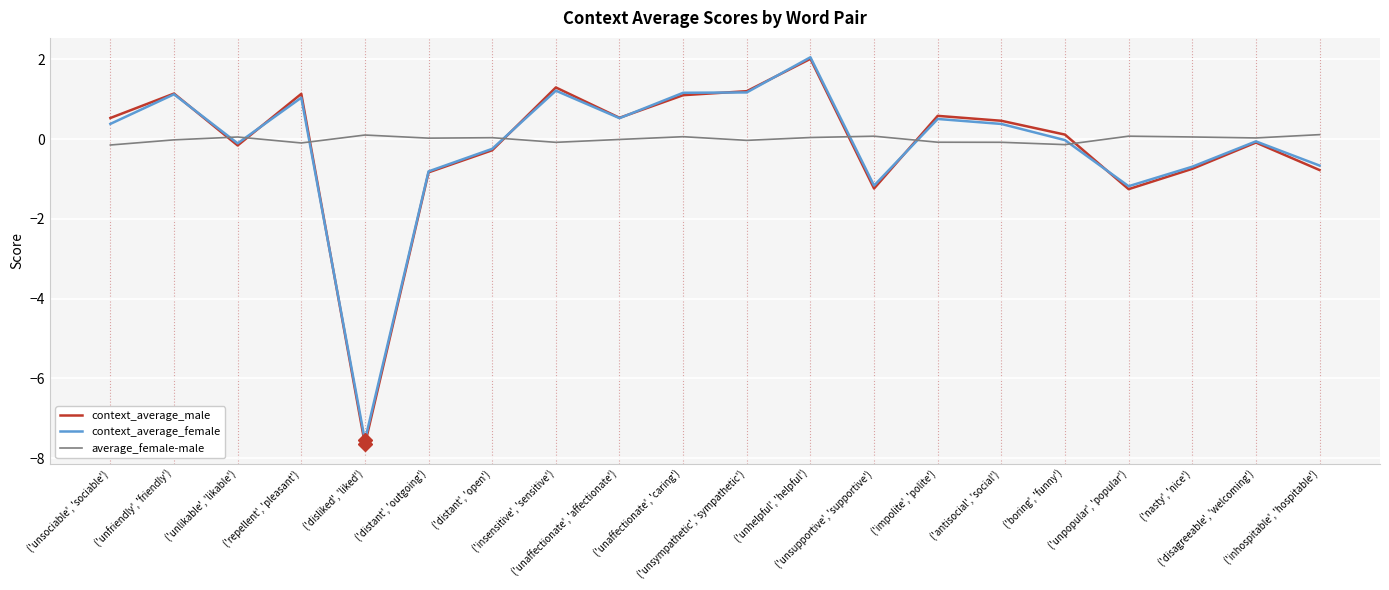

The value of context_average_male at ('unsupportive', 'supportive') is -1.2. True or false?

True